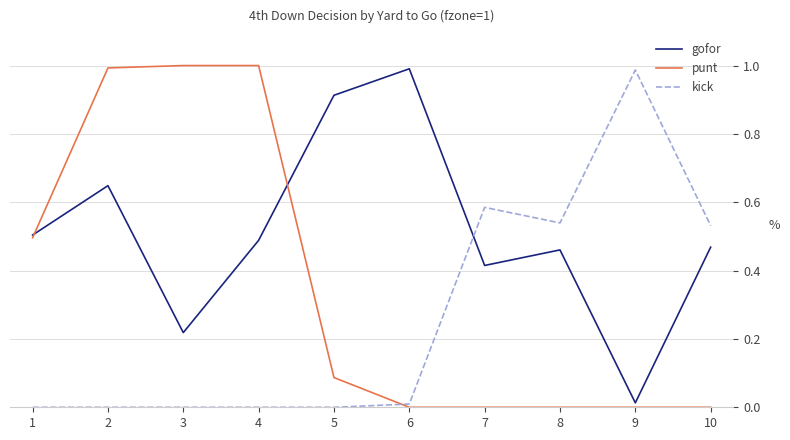

Is it true that punt equals 0.5 at 1?

True